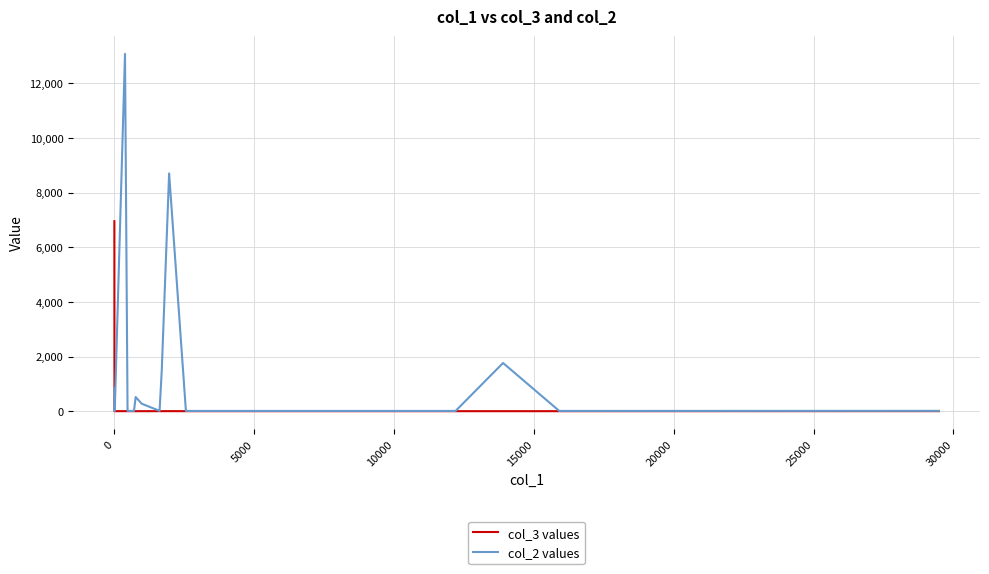

Rank the series by their maximum value, from lowest to highest.

col_3 values, col_2 values